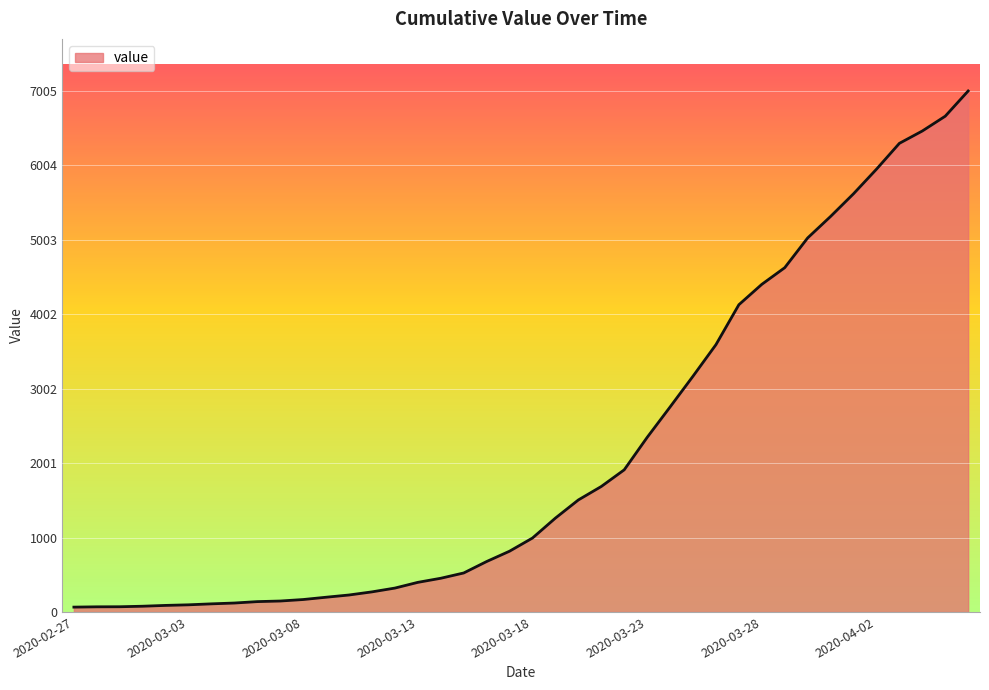

What is the difference between the maximum and minimum values?

6940